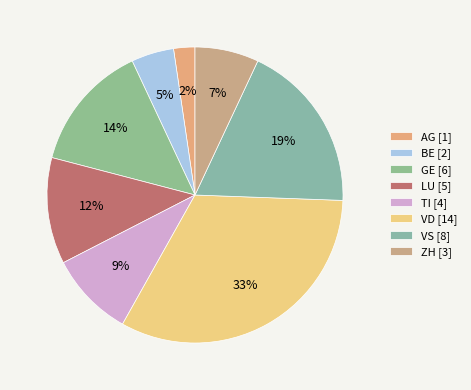

Is the sum of ZH and LU greater than half?

No